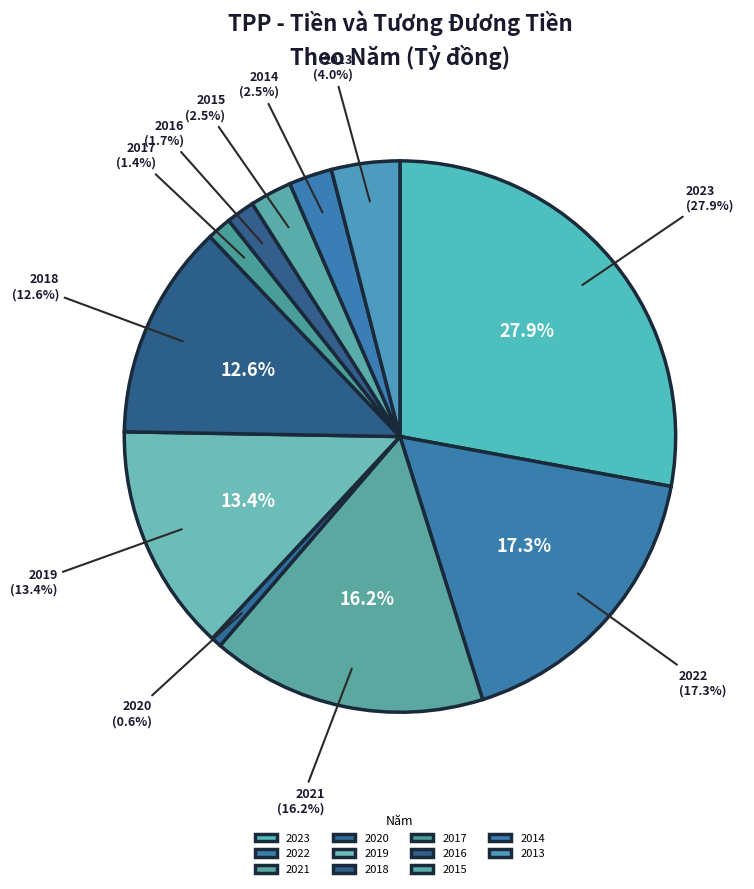

What is the ratio of the value at 2015 to the value at 2013?

0.6